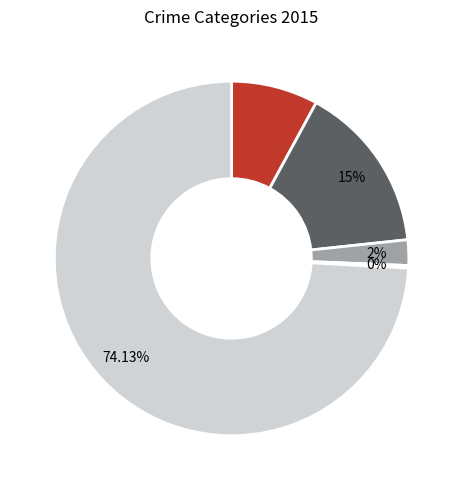

How many segments does this pie chart have?

5